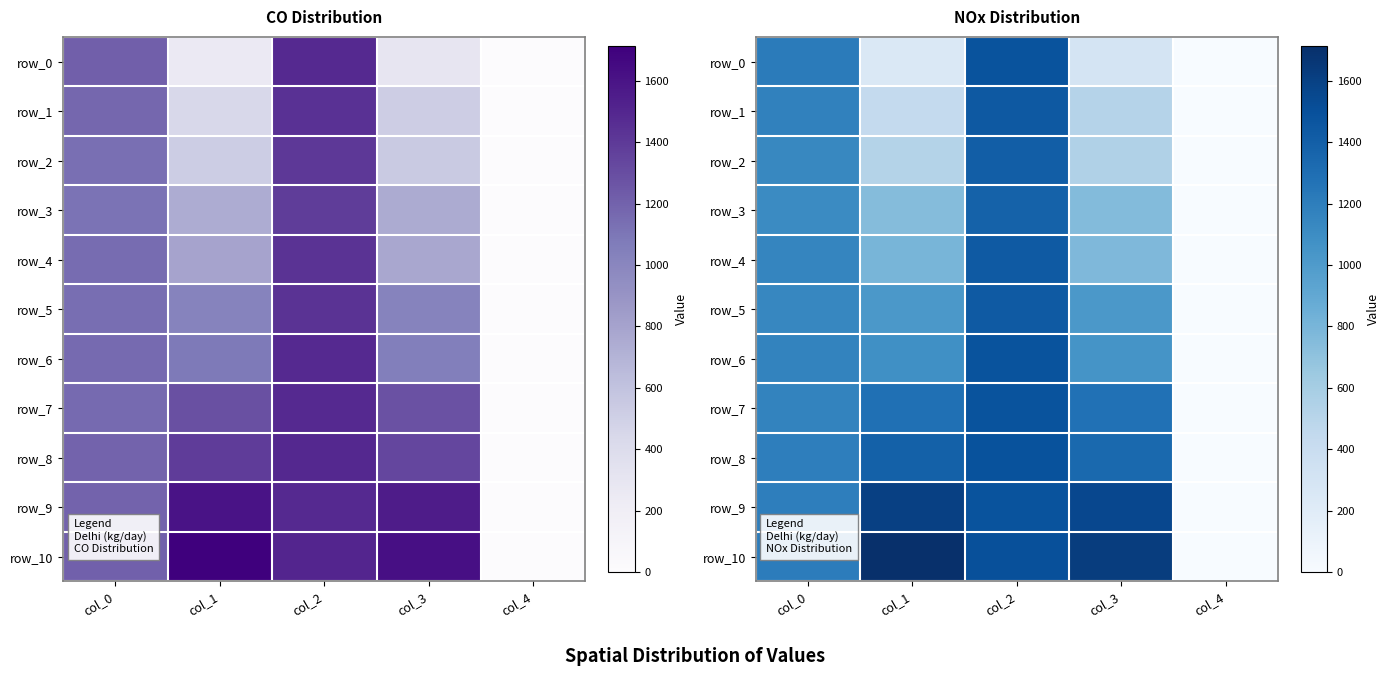

What value does the row_1 series have at col_0?

1177.5